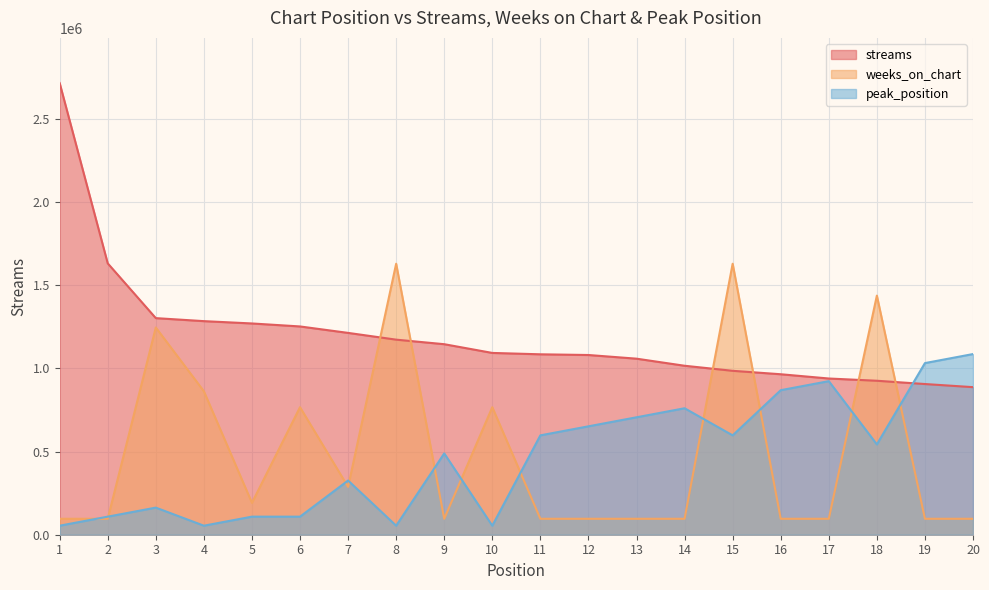

Where do peak_position and weeks_on_chart first cross each other?

1 and 2